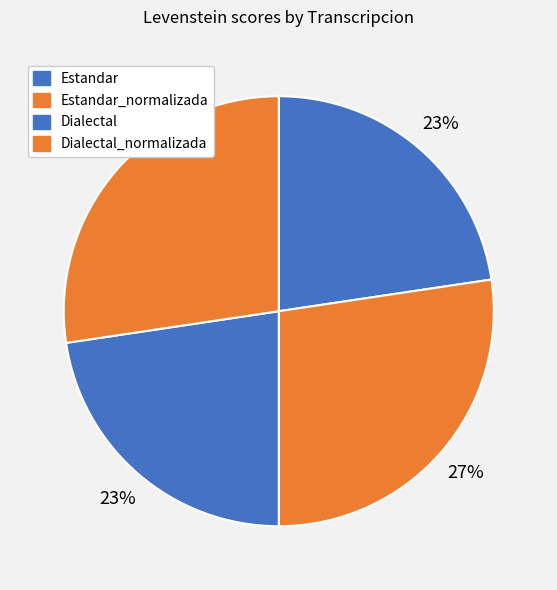

Which slice is the largest?

Estandar_normalizada